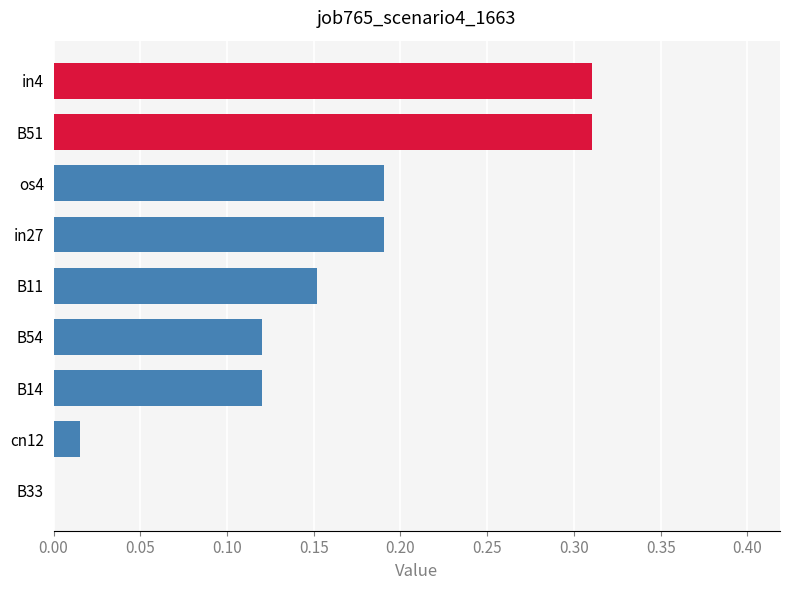

What is the sum of all values?

1.4